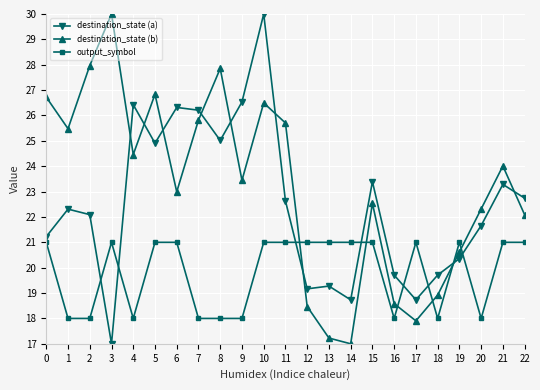

What is the greatest value displayed?

30.0